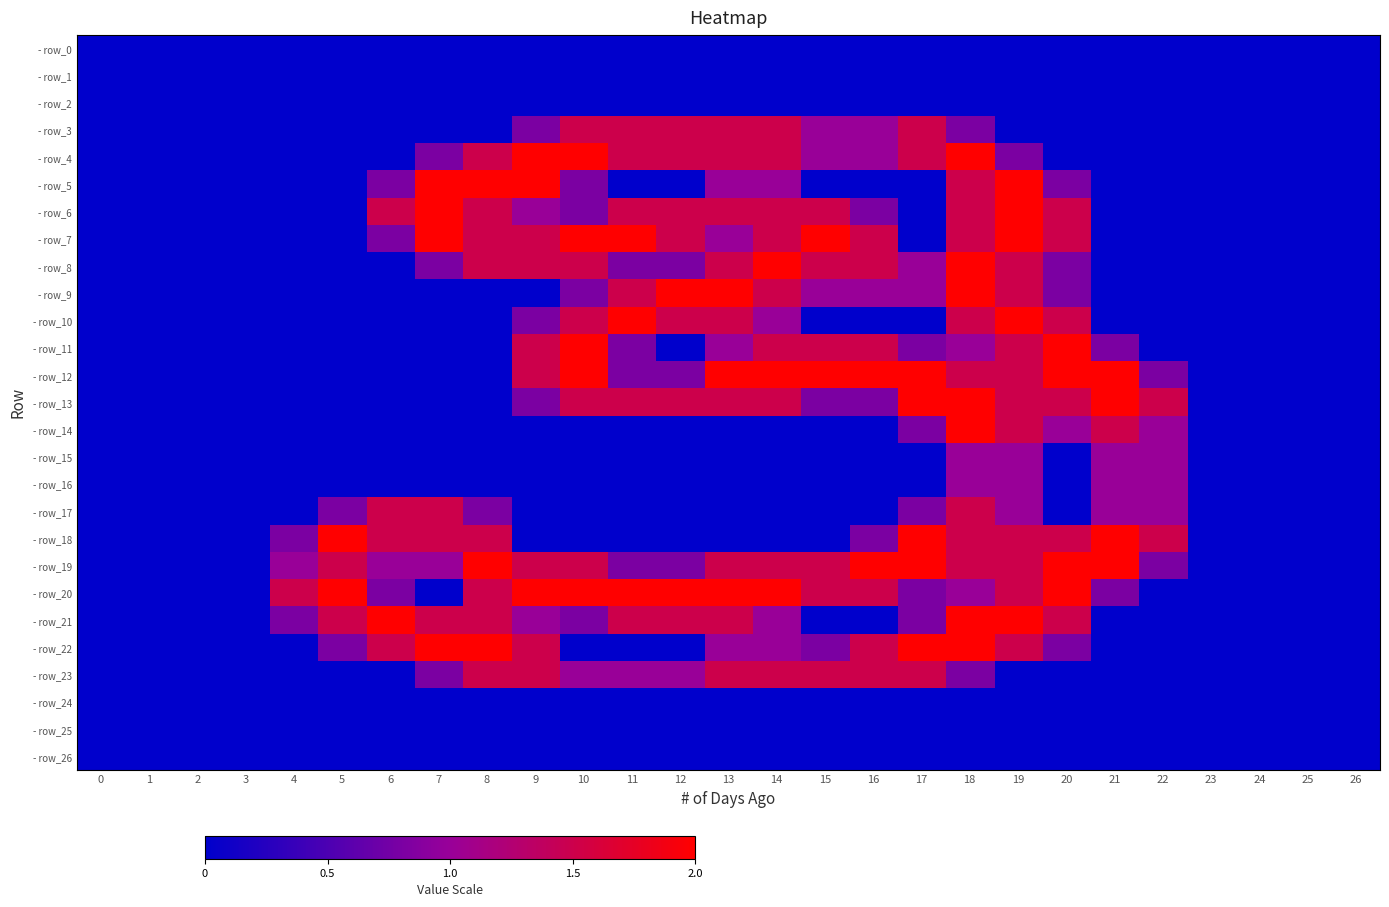

What is the total value across all series at 12?

17.9